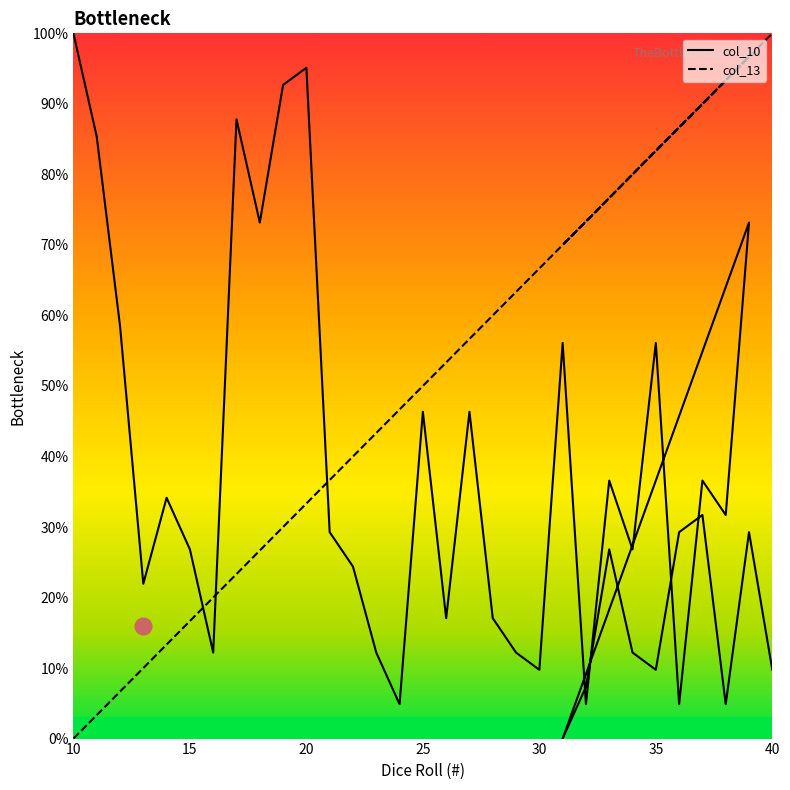

True or false: col_13 has a value of 45.6 at 37.

False